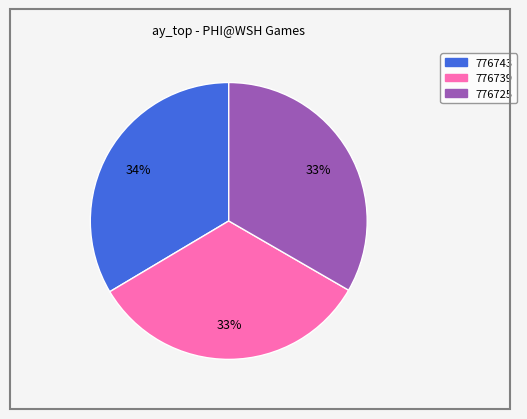

Is it true that 776739 is 33% of the pie?

True